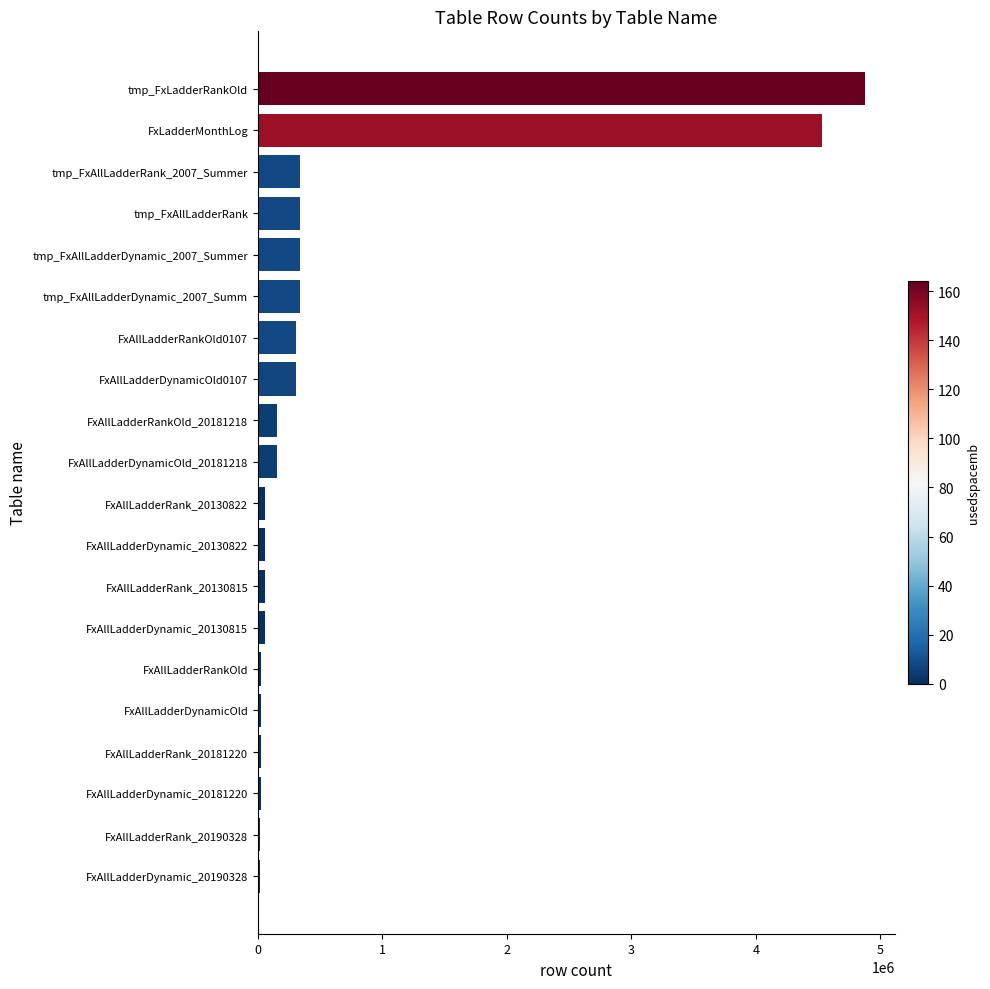

What is the difference between the maximum and minimum values?

4853870